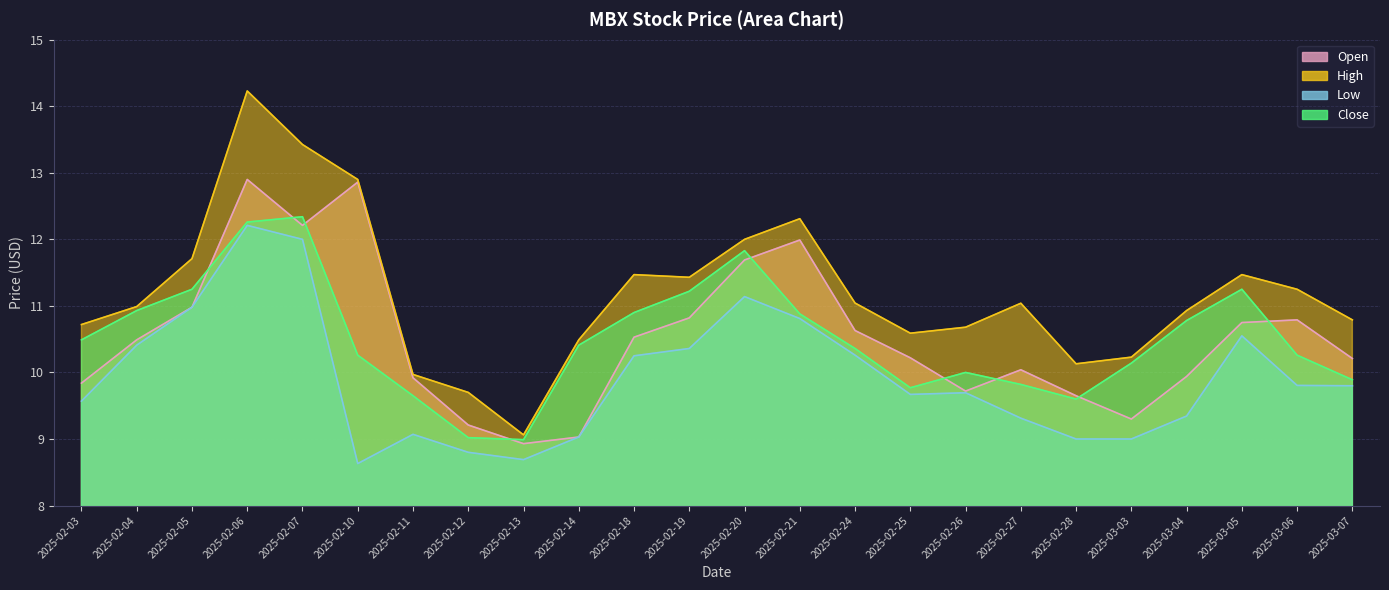

What is the sum of the Close values at 2025-02-14 and 2025-02-24?

20.8